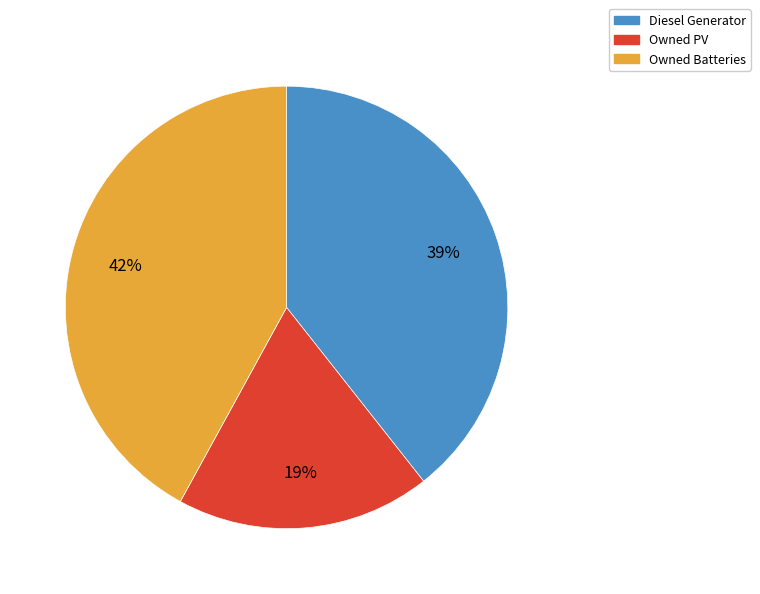

Is it true that Owned PV is 19% of the pie?

True